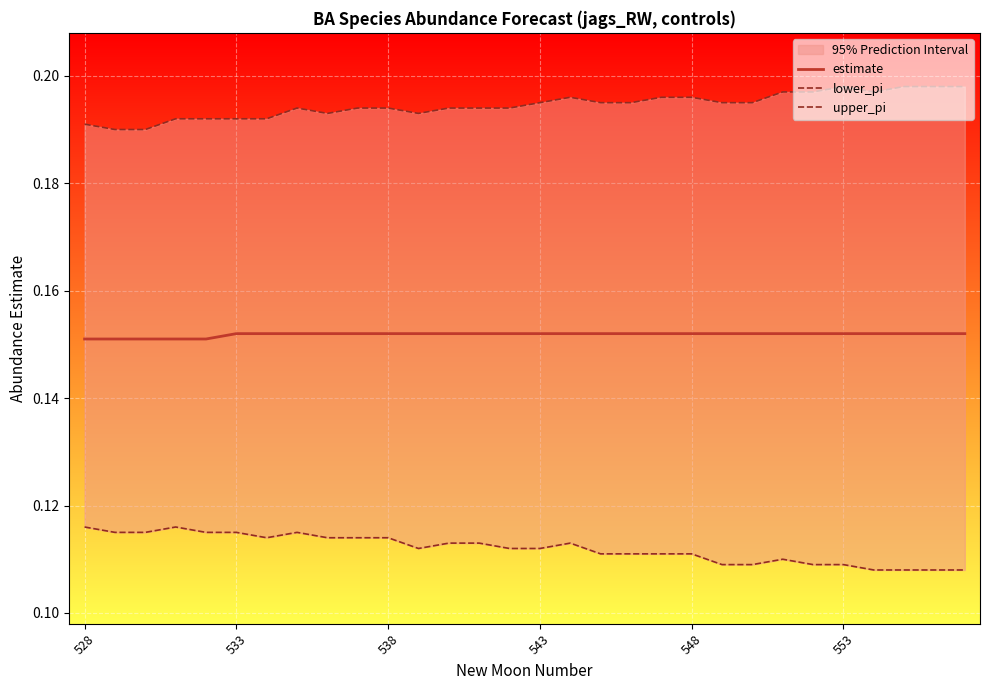

True or false: estimate has a value of 0.3 at 533.

False